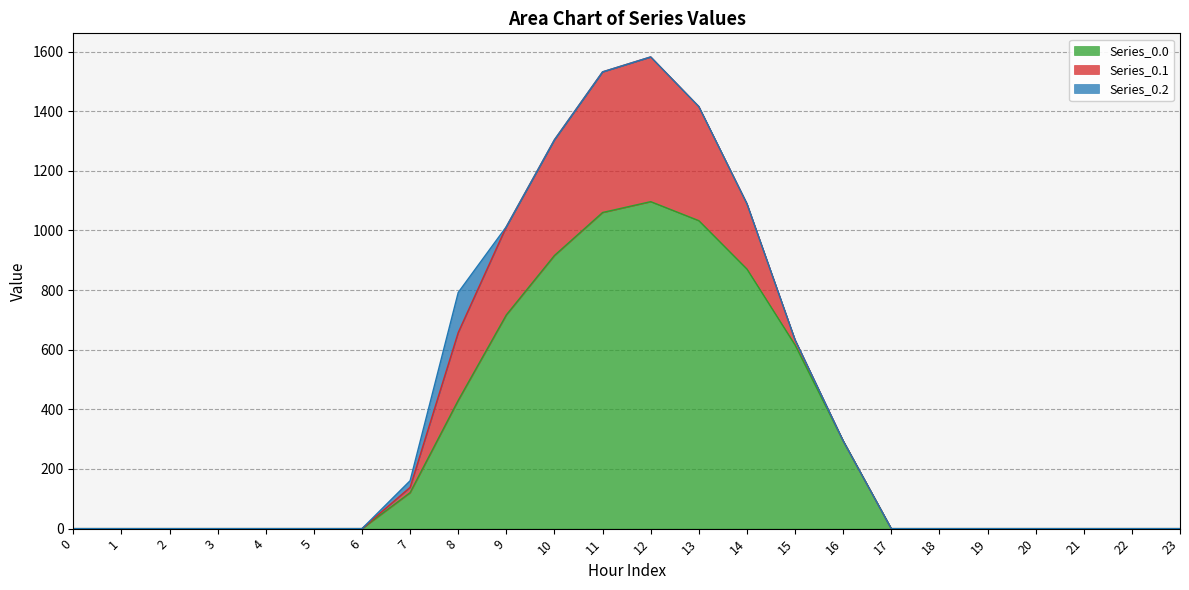

Does the chart have visible grid lines?

Yes